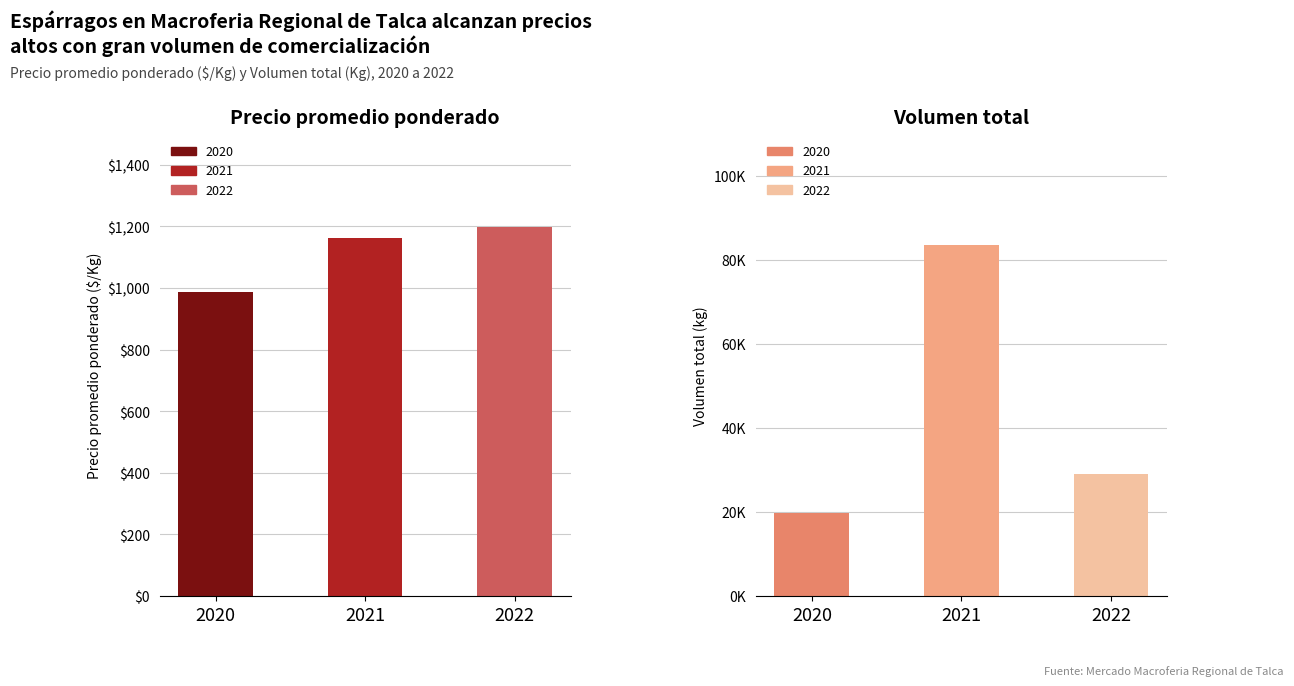

How many categories are shown in the chart?

3